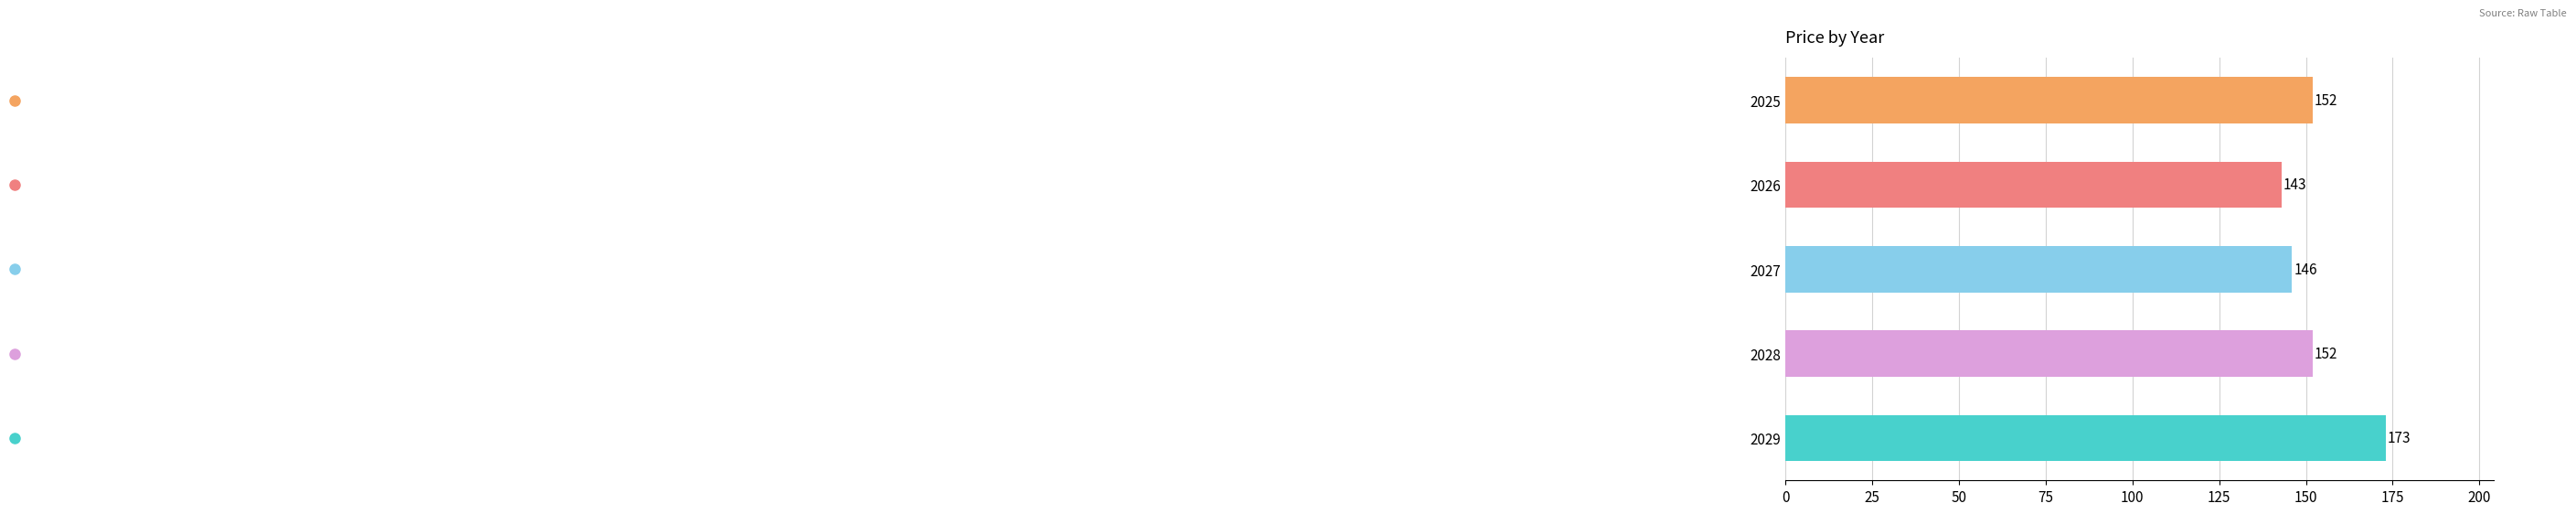

How many values are between 146 and 152?

3